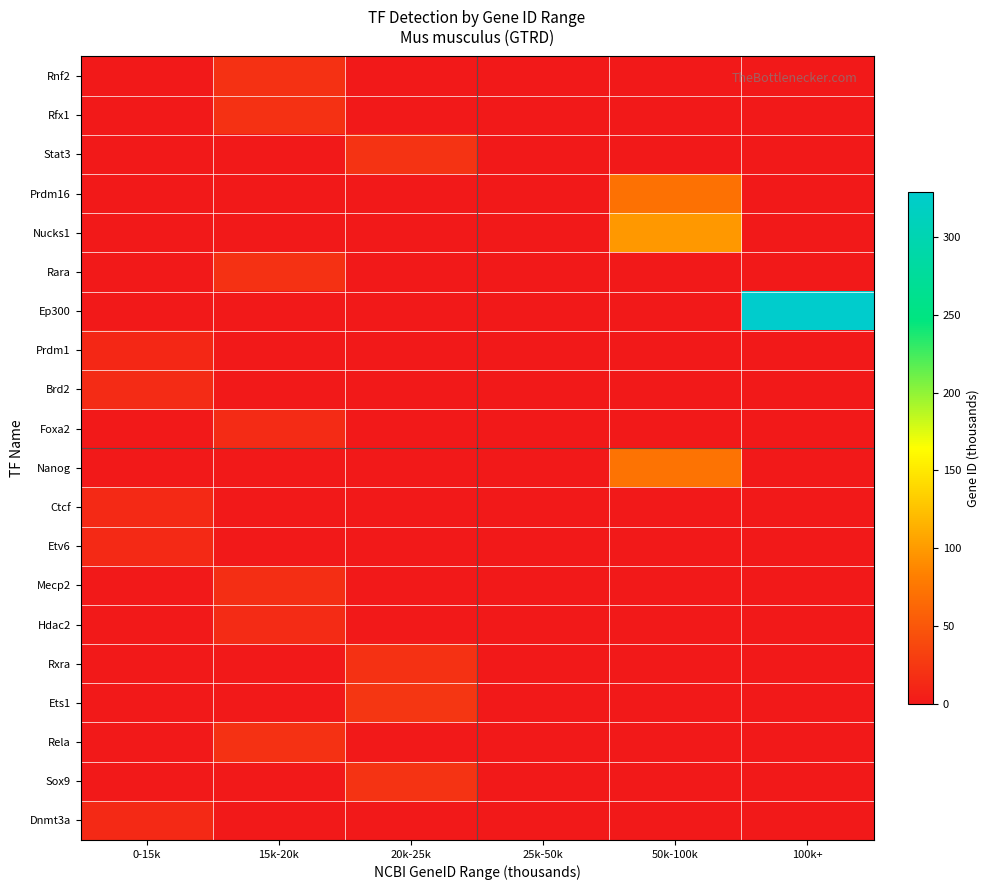

Reading right to left, extract all data points from this chart.

Rnf2: 100k+=0.0	50k-100k=0.0	25k-50k=0.0	20k-25k=0.0	15k-20k=19.8	0-15k=0.0
Rfx1: 100k+=0.0	50k-100k=0.0	25k-50k=0.0	20k-25k=0.0	15k-20k=19.7	0-15k=0.0
Stat3: 100k+=0.0	50k-100k=0.0	25k-50k=0.0	20k-25k=20.8	15k-20k=0.0	0-15k=0.0
Prdm16: 100k+=0.0	50k-100k=70.7	25k-50k=0.0	20k-25k=0.0	15k-20k=0.0	0-15k=0.0
Nucks1: 100k+=0.0	50k-100k=98.4	25k-50k=0.0	20k-25k=0.0	15k-20k=0.0	0-15k=0.0
Rara: 100k+=0.0	50k-100k=0.0	25k-50k=0.0	20k-25k=0.0	15k-20k=19.4	0-15k=0.0
Ep300: 100k+=328.6	50k-100k=0.0	25k-50k=0.0	20k-25k=0.0	15k-20k=0.0	0-15k=0.0
Prdm1: 100k+=0.0	50k-100k=0.0	25k-50k=0.0	20k-25k=0.0	15k-20k=0.0	0-15k=12.1
Brd2: 100k+=0.0	50k-100k=0.0	25k-50k=0.0	20k-25k=0.0	15k-20k=0.0	0-15k=14.3
Foxa2: 100k+=0.0	50k-100k=0.0	25k-50k=0.0	20k-25k=0.0	15k-20k=15.4	0-15k=0.0
Nanog: 100k+=0.0	50k-100k=72.0	25k-50k=0.0	20k-25k=0.0	15k-20k=0.0	0-15k=0.0
Ctcf: 100k+=0.0	50k-100k=0.0	25k-50k=0.0	20k-25k=0.0	15k-20k=0.0	0-15k=13.0
Etv6: 100k+=0.0	50k-100k=0.0	25k-50k=0.0	20k-25k=0.0	15k-20k=0.0	0-15k=14.0
Mecp2: 100k+=0.0	50k-100k=0.0	25k-50k=0.0	20k-25k=0.0	15k-20k=17.3	0-15k=0.0
Hdac2: 100k+=0.0	50k-100k=0.0	25k-50k=0.0	20k-25k=0.0	15k-20k=15.2	0-15k=0.0
Rxra: 100k+=0.0	50k-100k=0.0	25k-50k=0.0	20k-25k=20.2	15k-20k=0.0	0-15k=0.0
Ets1: 100k+=0.0	50k-100k=0.0	25k-50k=0.0	20k-25k=23.9	15k-20k=0.0	0-15k=0.0
Rela: 100k+=0.0	50k-100k=0.0	25k-50k=0.0	20k-25k=0.0	15k-20k=19.7	0-15k=0.0
Sox9: 100k+=0.0	50k-100k=0.0	25k-50k=0.0	20k-25k=20.7	15k-20k=0.0	0-15k=0.0
Dnmt3a: 100k+=0.0	50k-100k=0.0	25k-50k=0.0	20k-25k=0.0	15k-20k=0.0	0-15k=13.4